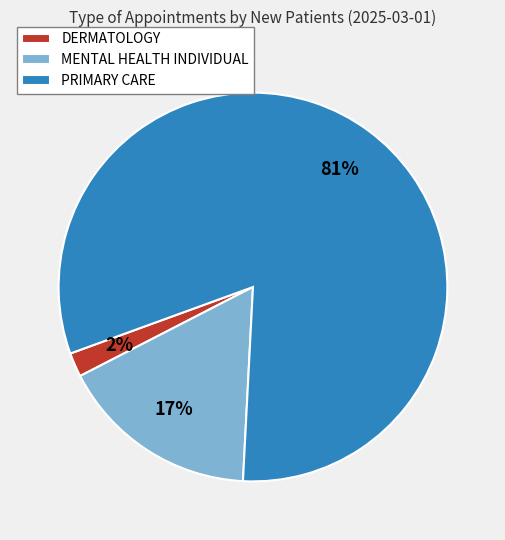

Which slice is the largest?

PRIMARY CARE